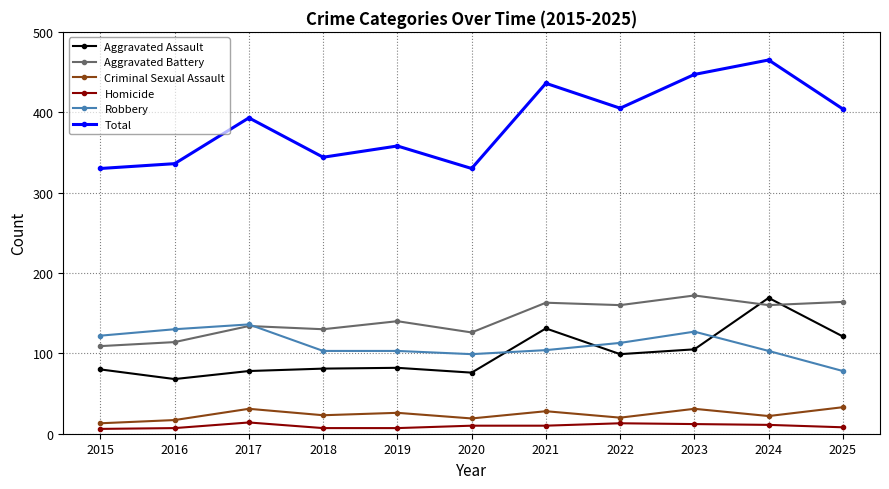

Is this an area chart (filled region under the line)?

No